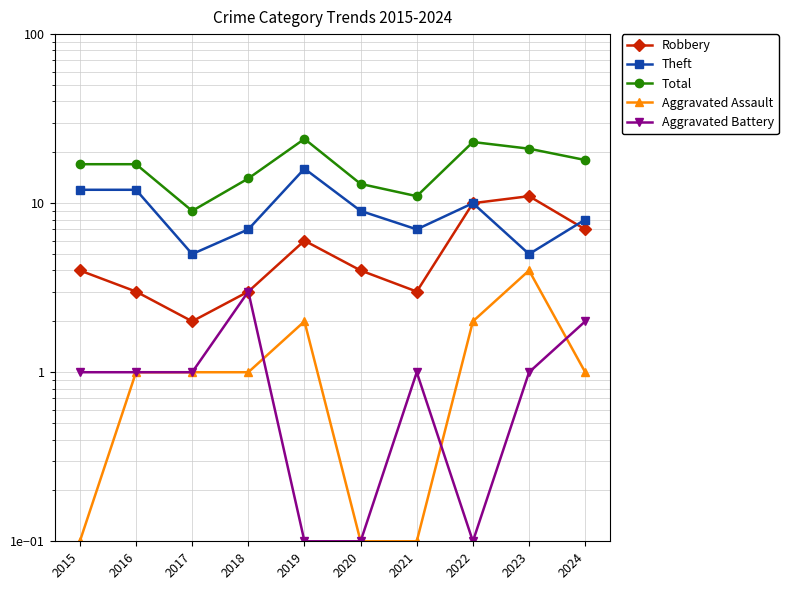

Reading left to right, transcribe all the data shown in this chart.

Robbery: 4.0	3.0	2.0	3.0	6.0	4.0	3.0	10.0	11.0	7.0
Theft: 12.0	12.0	5.0	7.0	16.0	9.0	7.0	10.0	5.0	8.0
Total: 17.0	17.0	9.0	14.0	24.0	13.0	11.0	23.0	21.0	18.0
Aggravated Assault: 0.1	1.0	1.0	1.0	2.0	0.1	0.1	2.0	4.0	1.0
Aggravated Battery: 1.0	1.0	1.0	3.0	0.1	0.1	1.0	0.1	1.0	2.0